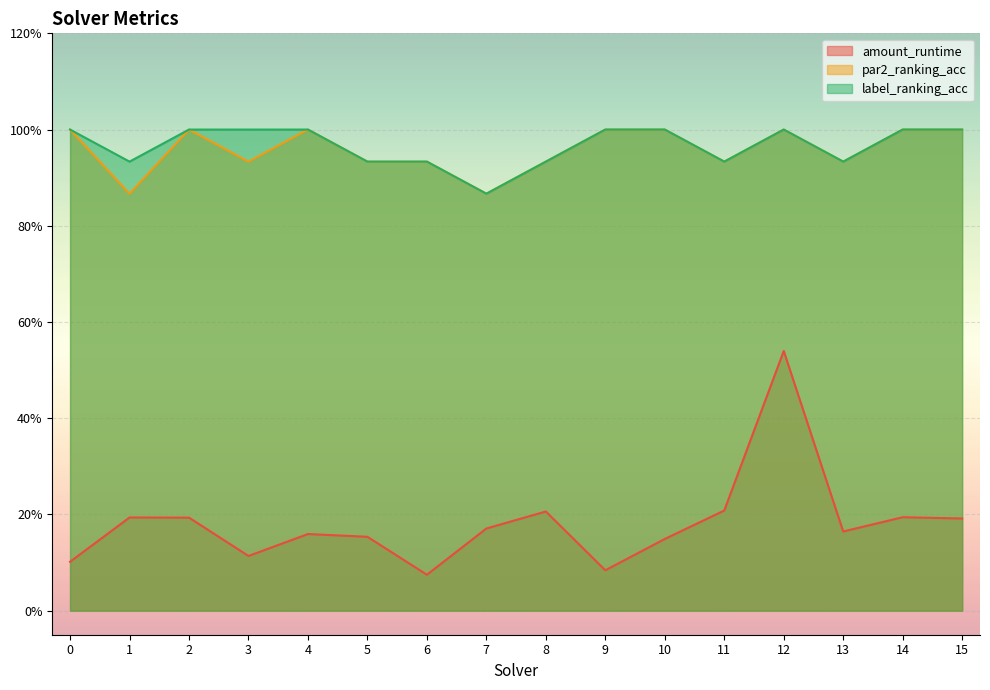

What is the difference between the highest and lowest values at 13?

0.8